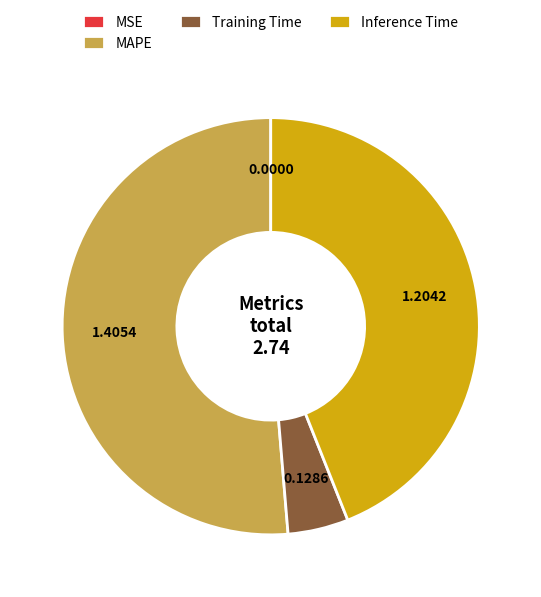

What is the ratio of the value at MAPE to the value at Training Time?

10.9